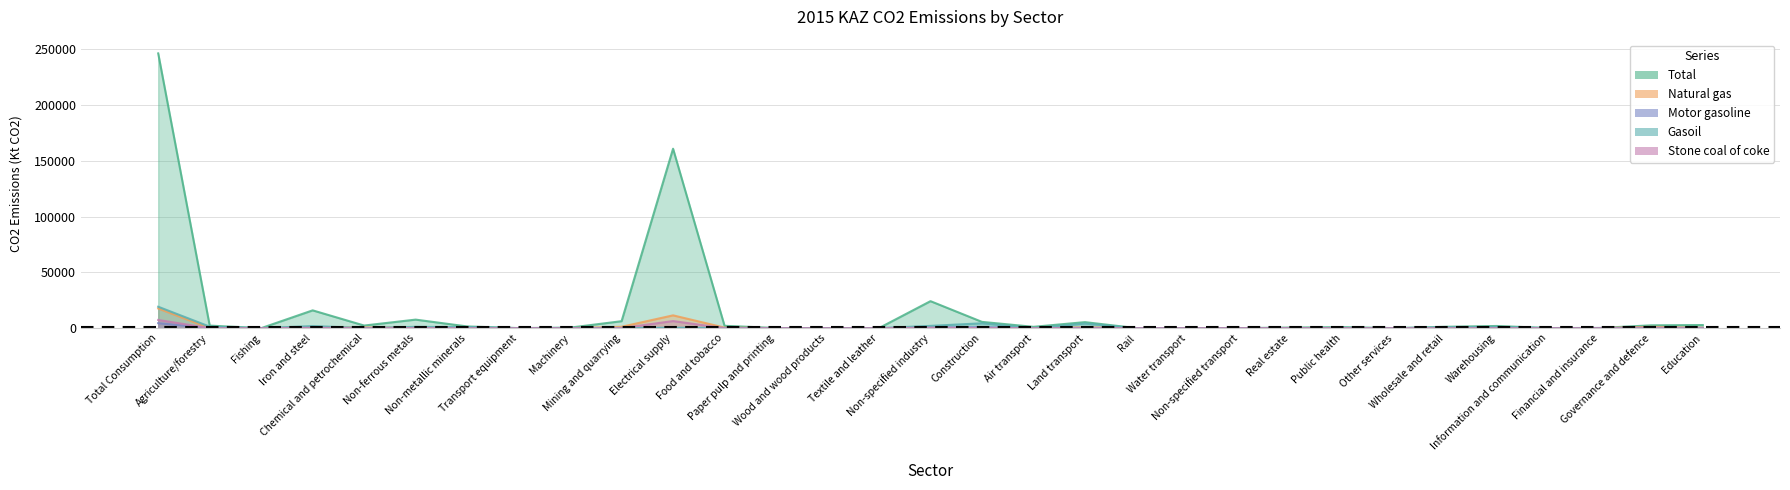

At which category is the sum across all series the highest?

Total Consumption